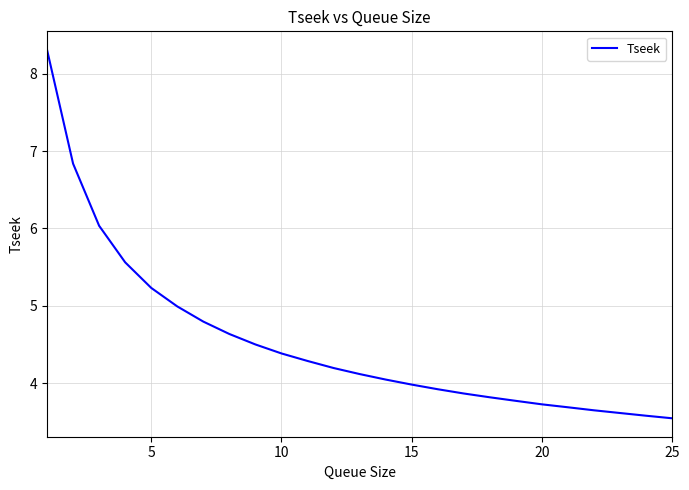

What is the sum of all values?

113.2